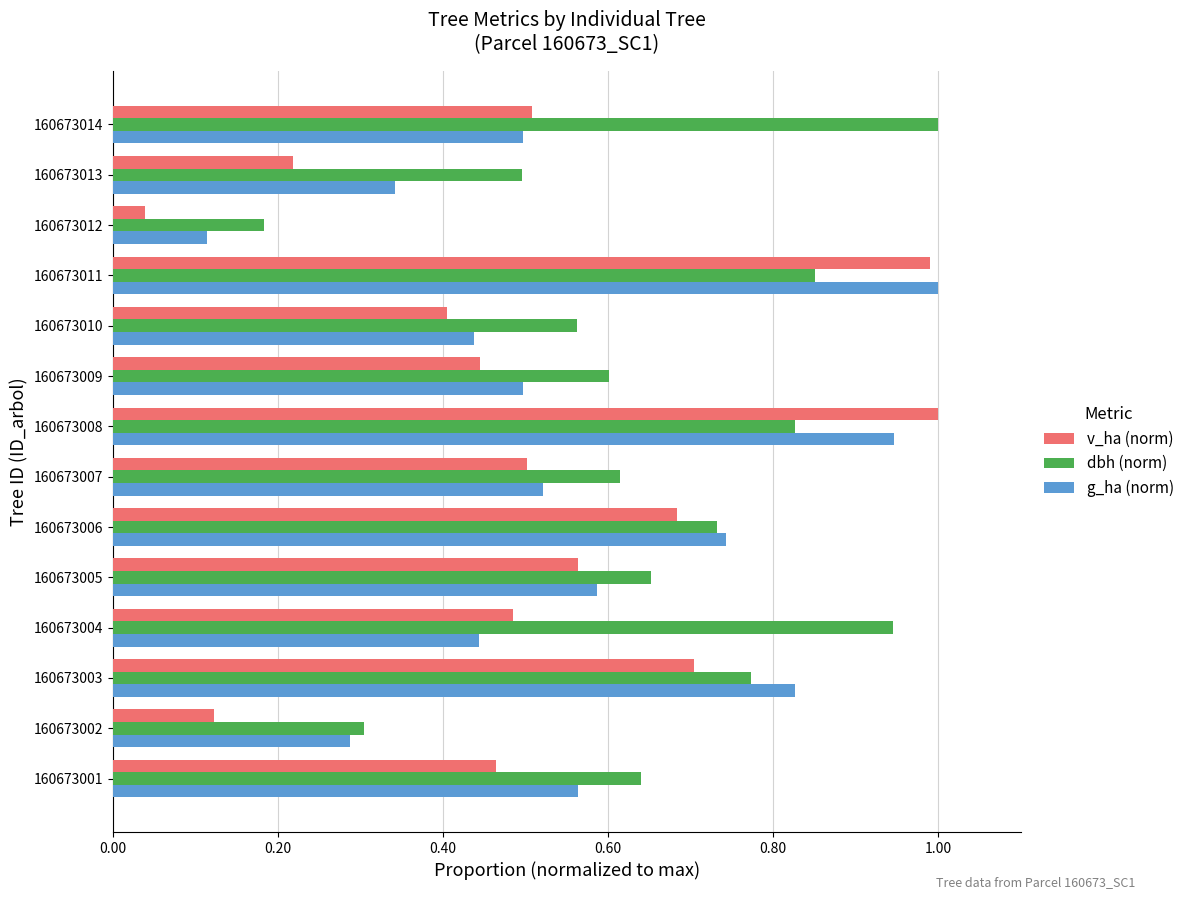

What is the sum of the g_ha (norm) values at 160673001 and 160673010?

1.0